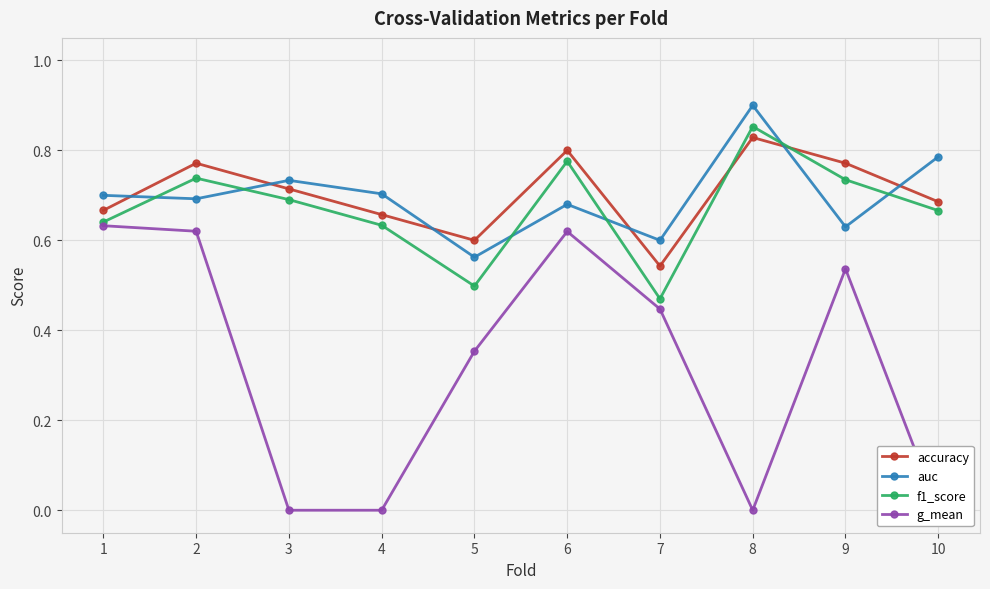

Where do accuracy and auc first cross each other?

1 and 2